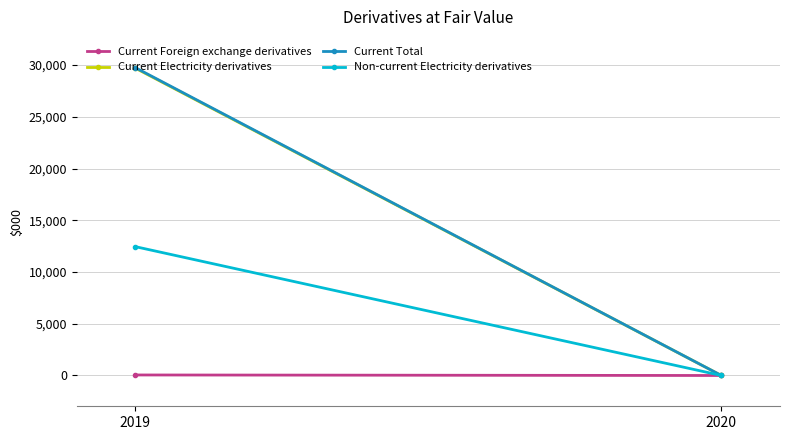

What is the difference between the maximum and minimum values in the Current Electricity derivatives series?

29702